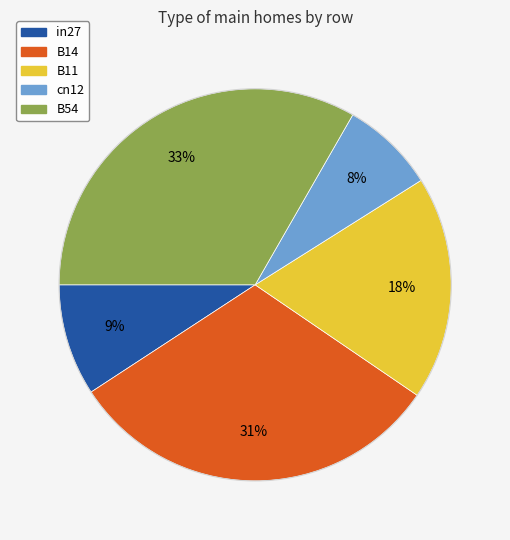

Is the sum of B14 and cn12 greater than half?

No